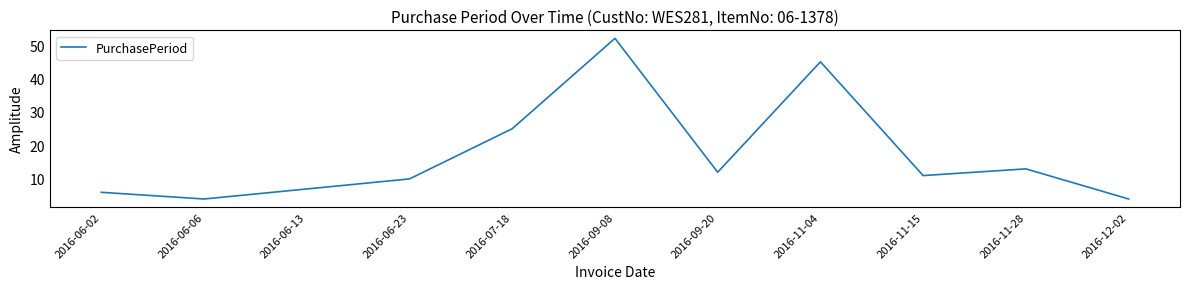

What is the difference between the maximum and minimum values?

48